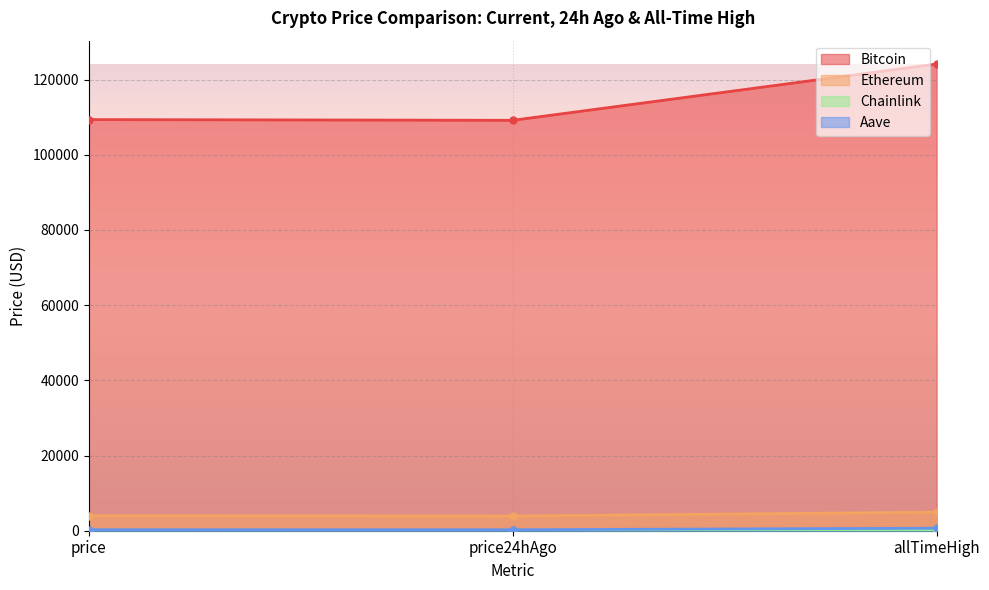

Rank the series at price from highest to lowest value.

Bitcoin, Ethereum, Aave, Chainlink